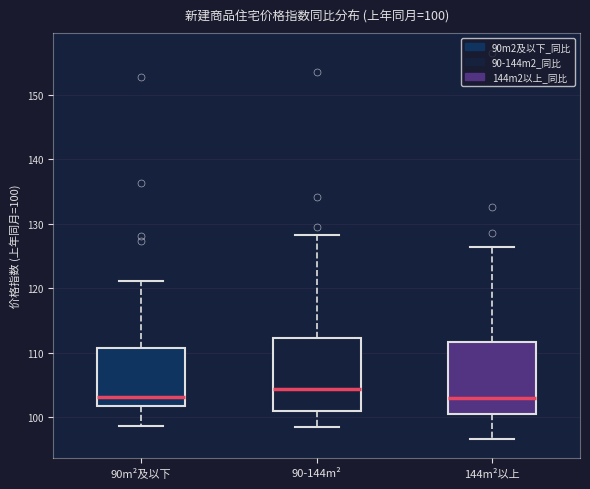

Which box has the highest median line?

90-144m²